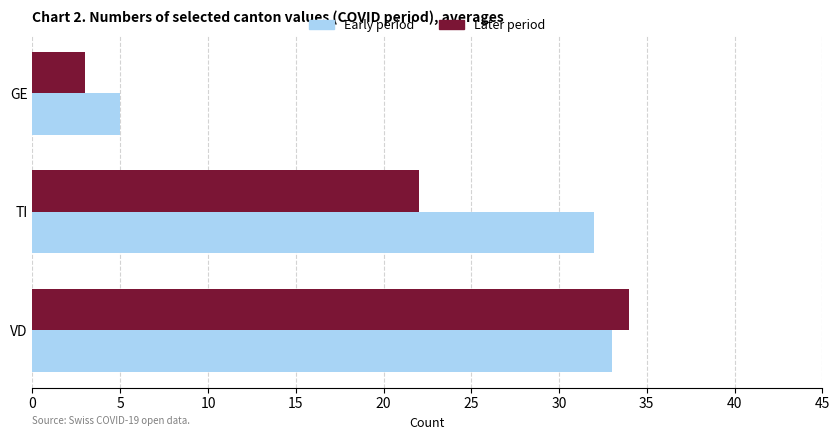

What is the difference between the maximum and minimum values in the Later period series?

31